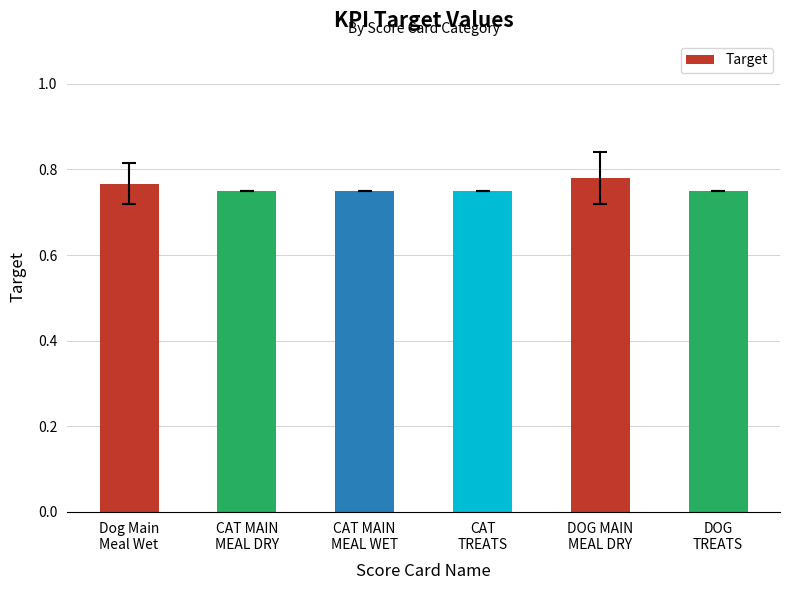

How many data points does each series have?

6